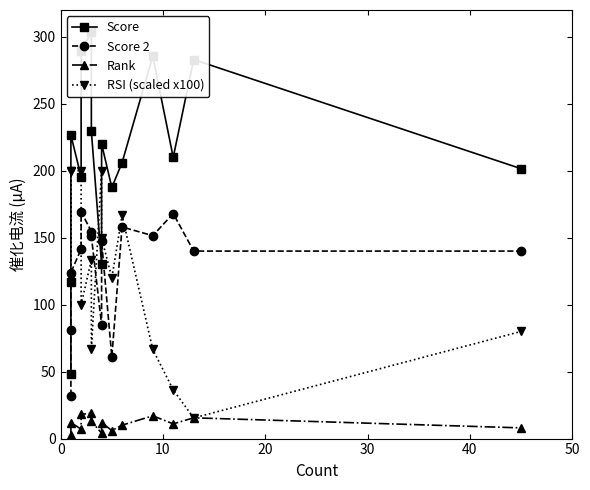

Rank the series at 13 from lowest to highest value.

RSI (scaled x100), Rank, Score 2, Score